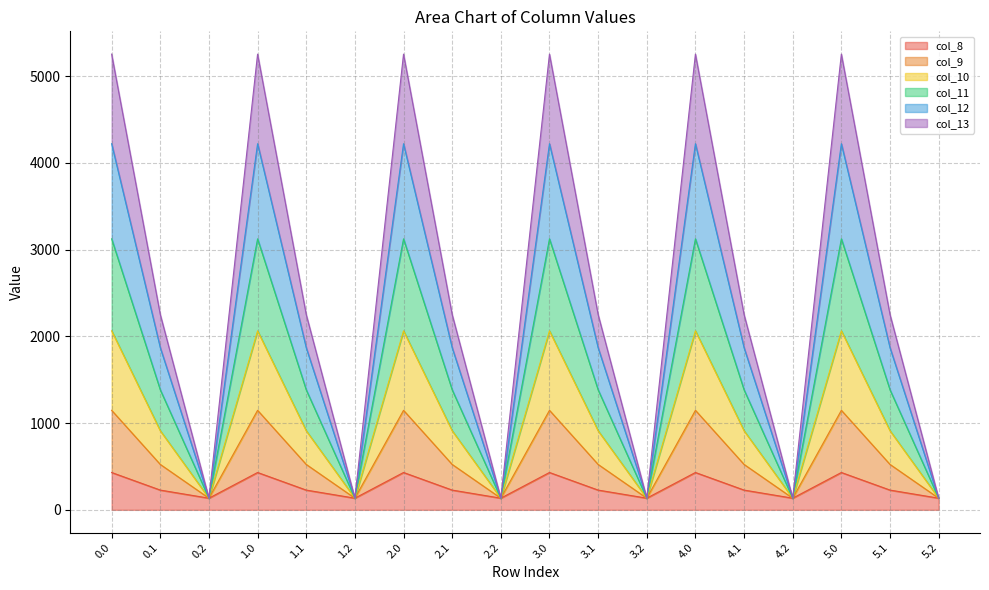

What is the total value across all series at 5.1?

2251.2